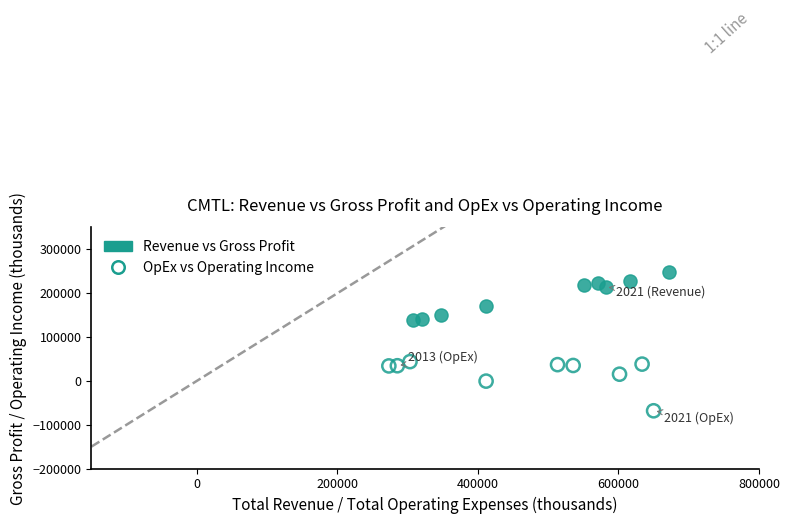

Which series contains the highest Y value?

Revenue vs Gross Profit